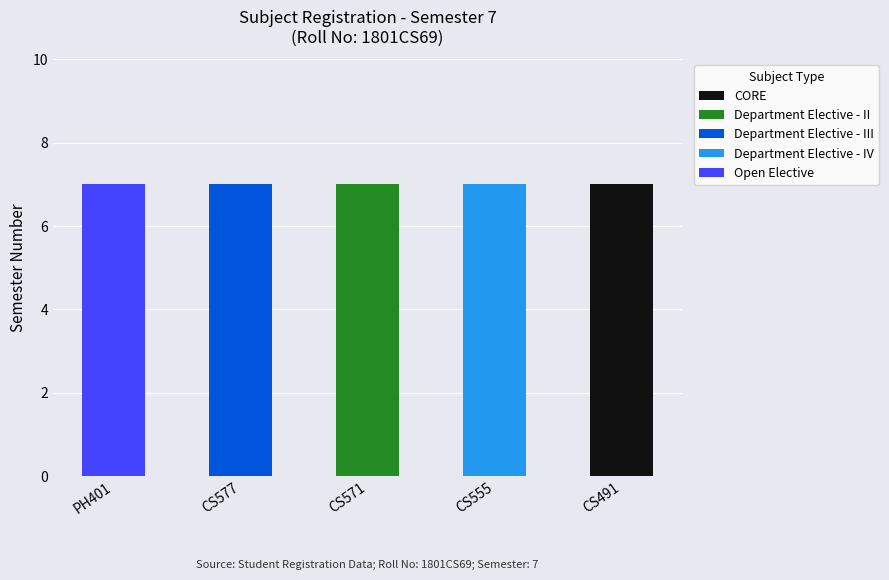

Does the chart contain stacked bars?

Yes